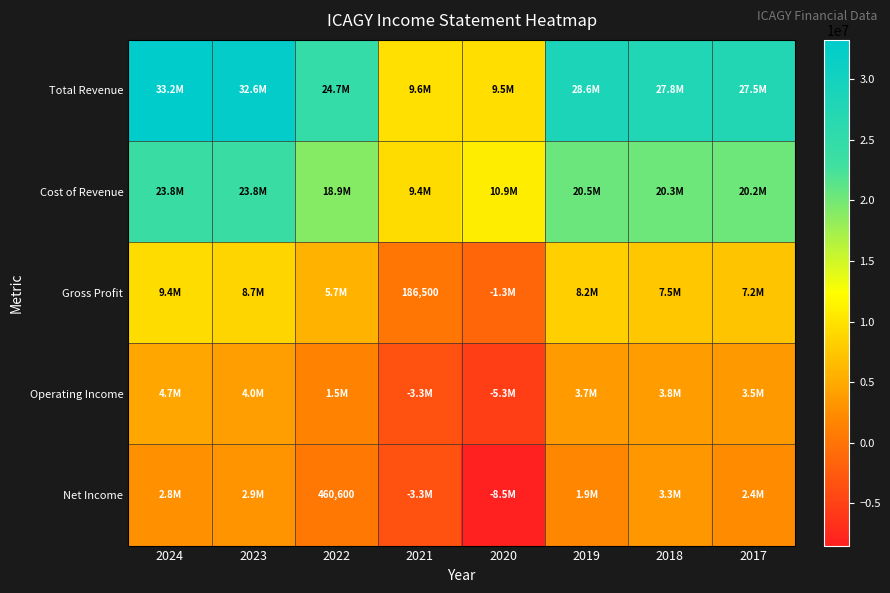

True or false: Net Income has a value of 460600 at 2022.

True